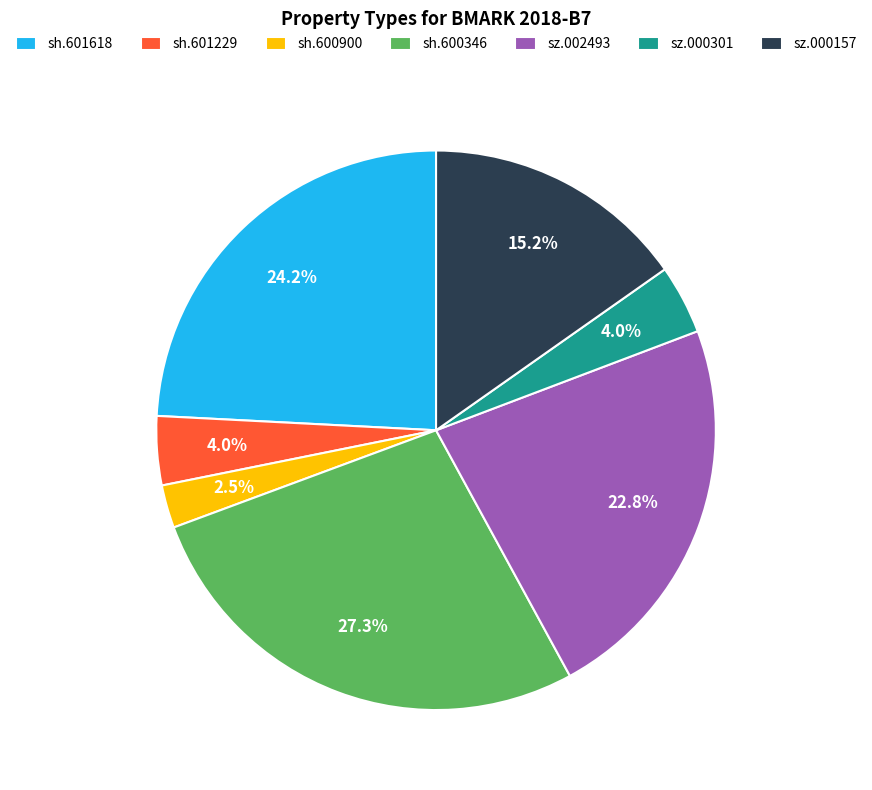

What is the largest slice in the pie chart?

sh.600346